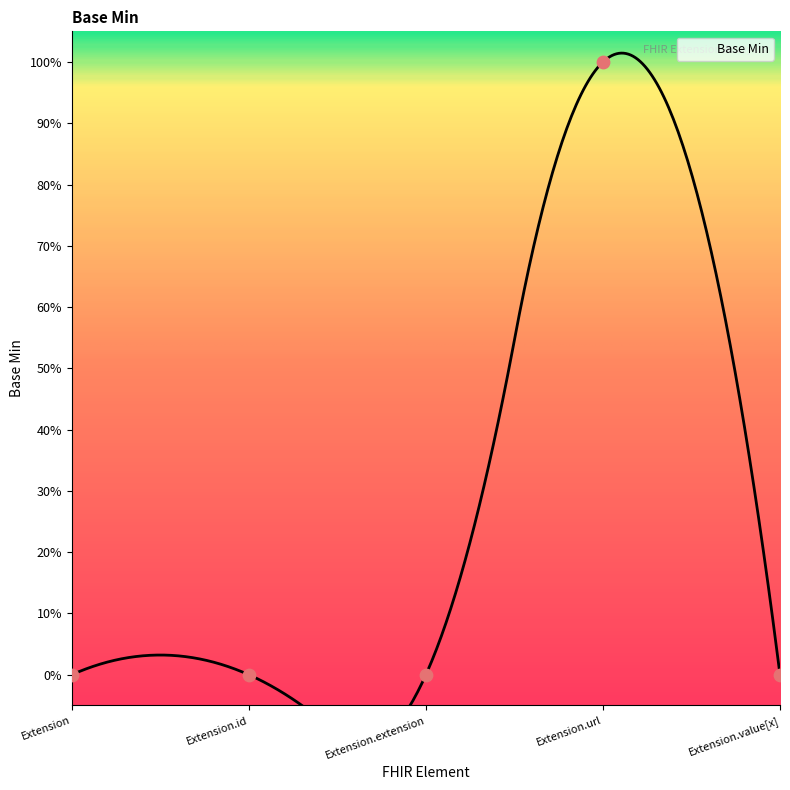

Which has a higher value, Extension.url or Extension.id?

Extension.url